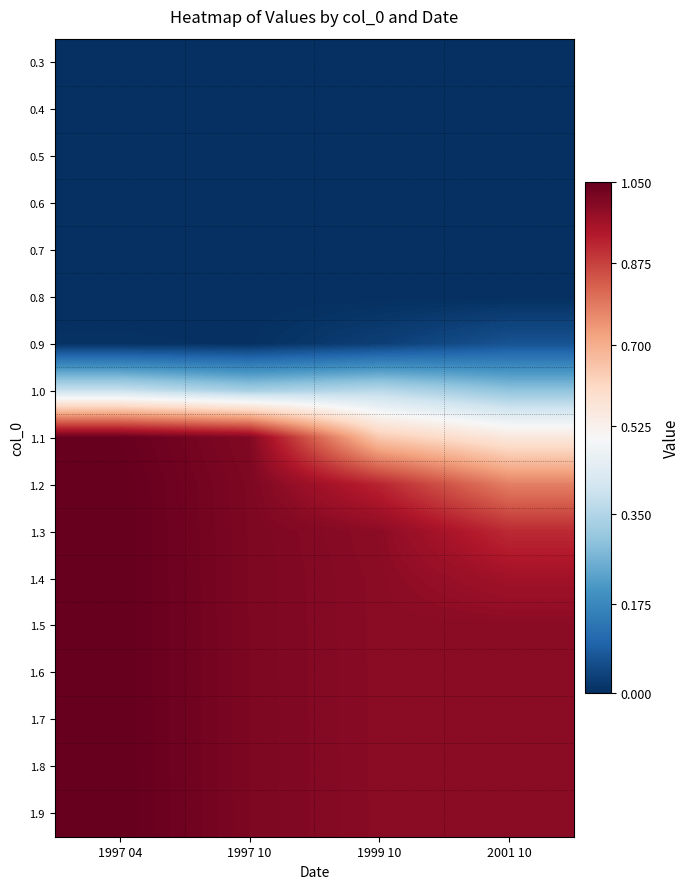

Which category has the highest value across all series?

1997 04